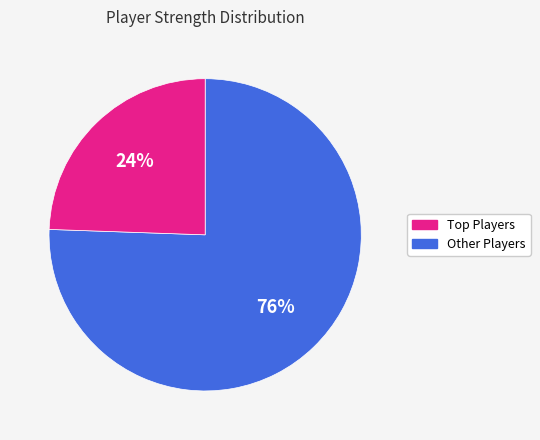

Is there any slice that represents more than half of the pie?

Yes